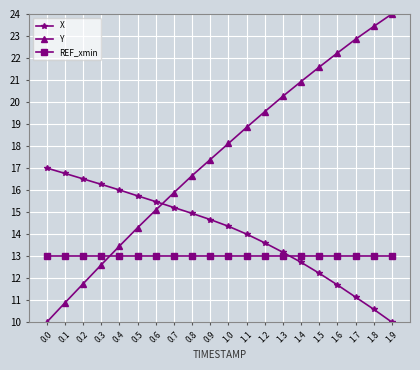

What is the highest value of the REF_xmin series?

13.0